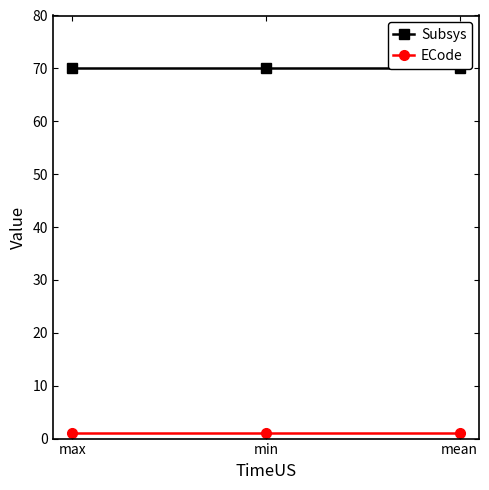

Which series has the widest spread of values?

Subsys